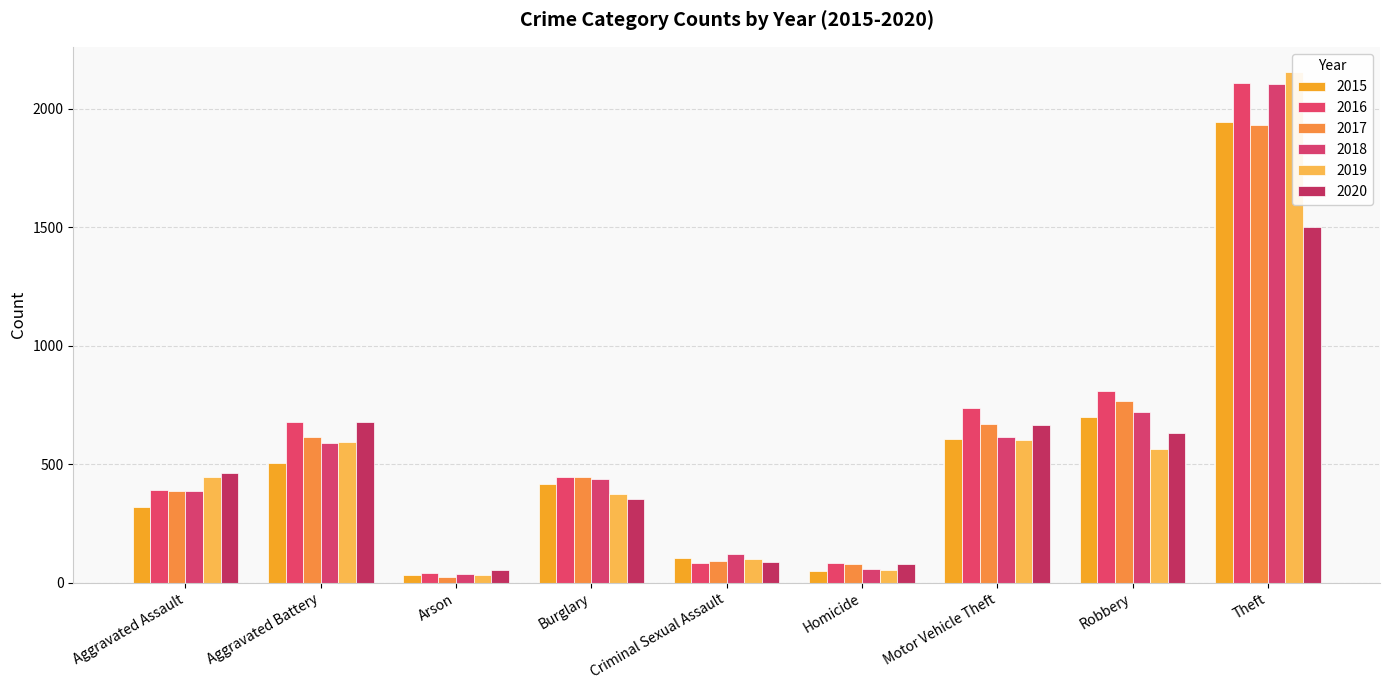

True or false: 2019 has a value of 374 at Burglary.

True